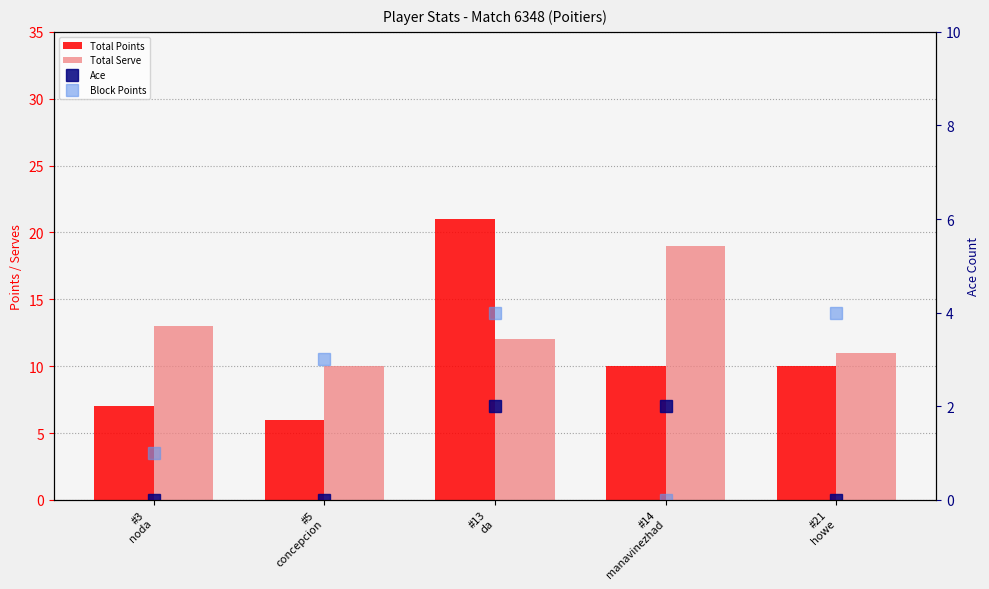

What is the label of the 4th bar from the left?

#14
manavinezhad